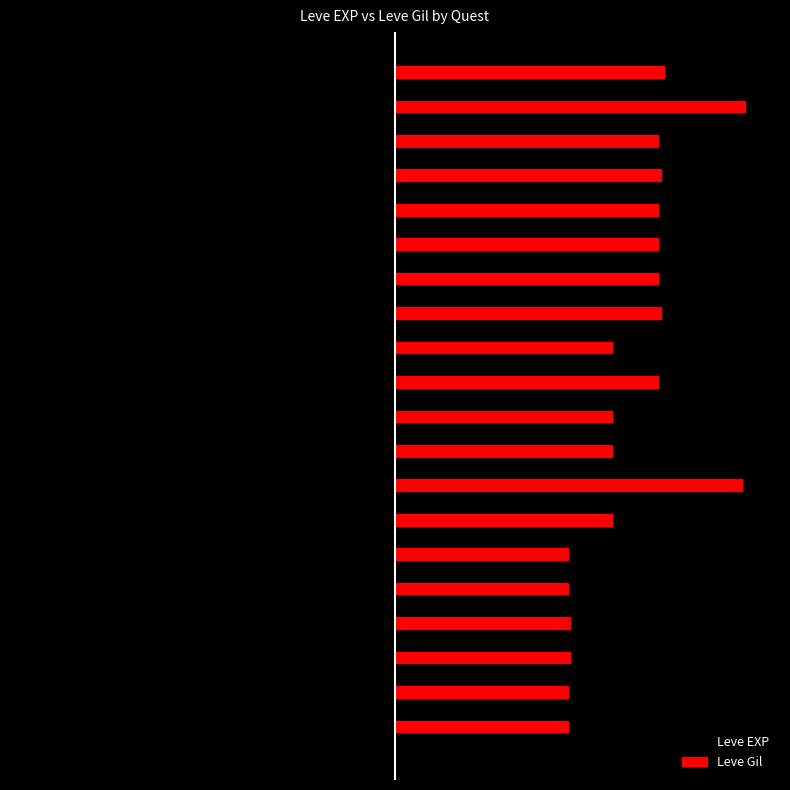

What are all the series names shown in the legend?

Leve EXP, Leve Gil